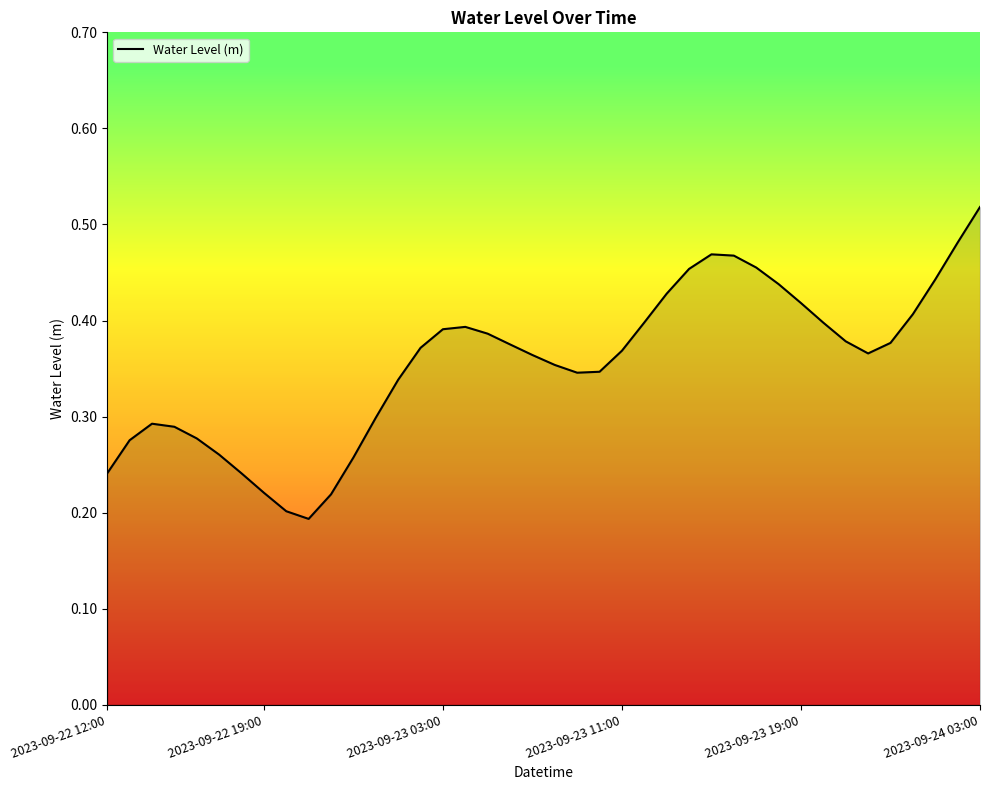

Reading right to left, list all the values displayed in this chart.

0.5	0.5	0.4	0.4	0.4	0.4	0.4	0.4	0.4	0.4	0.5	0.5	0.5	0.5	0.4	0.4	0.4	0.3	0.3	0.4	0.4	0.4	0.4	0.4	0.4	0.4	0.3	0.3	0.3	0.2	0.2	0.2	0.2	0.2	0.3	0.3	0.3	0.3	0.3	0.2